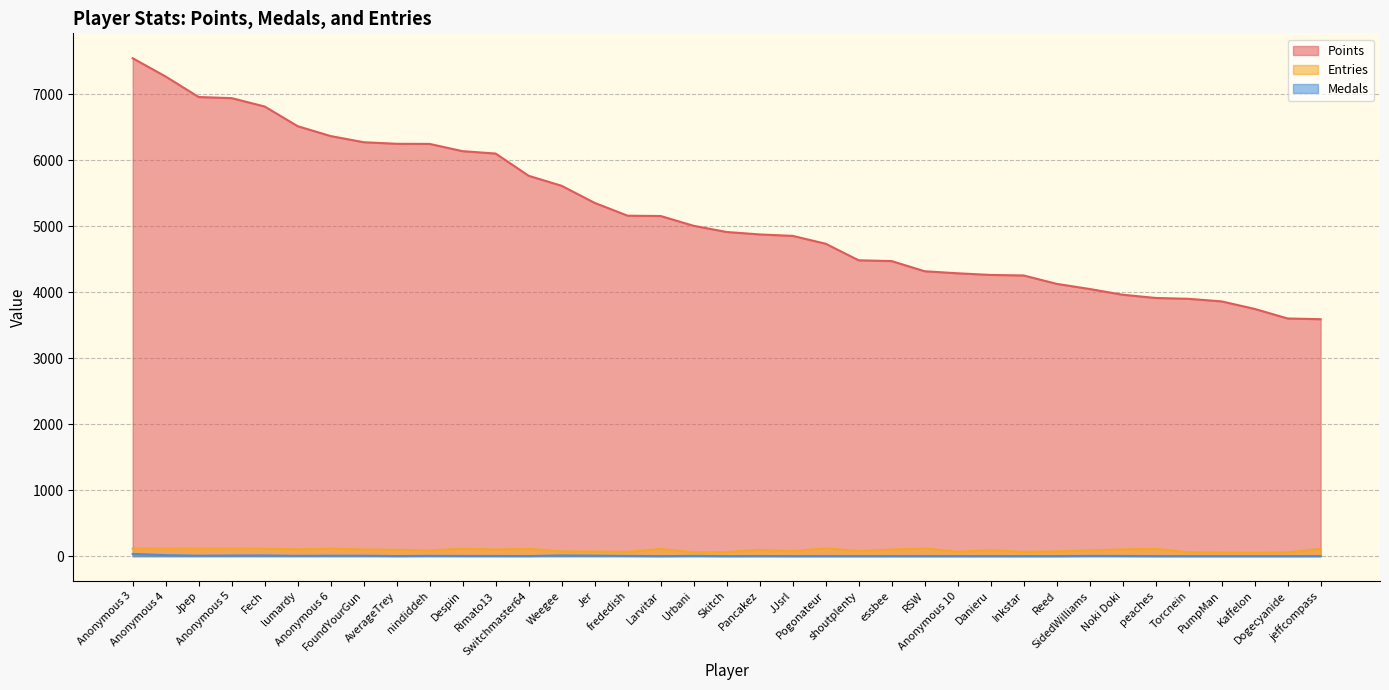

At which label does Medals reach its peak?

Anonymous 3